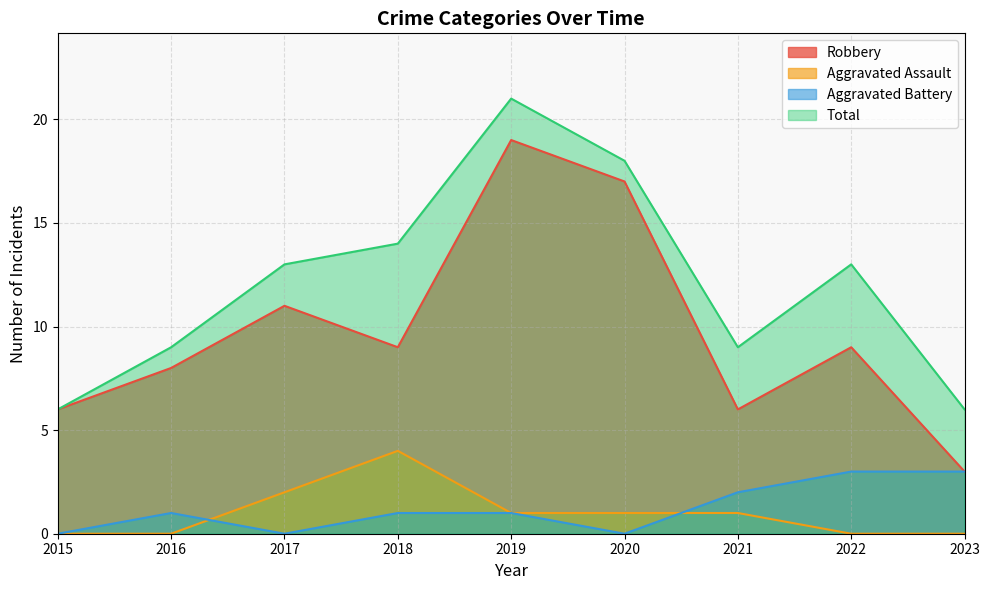

In Total, how many points are lower than both neighbors (excluding endpoints)?

1